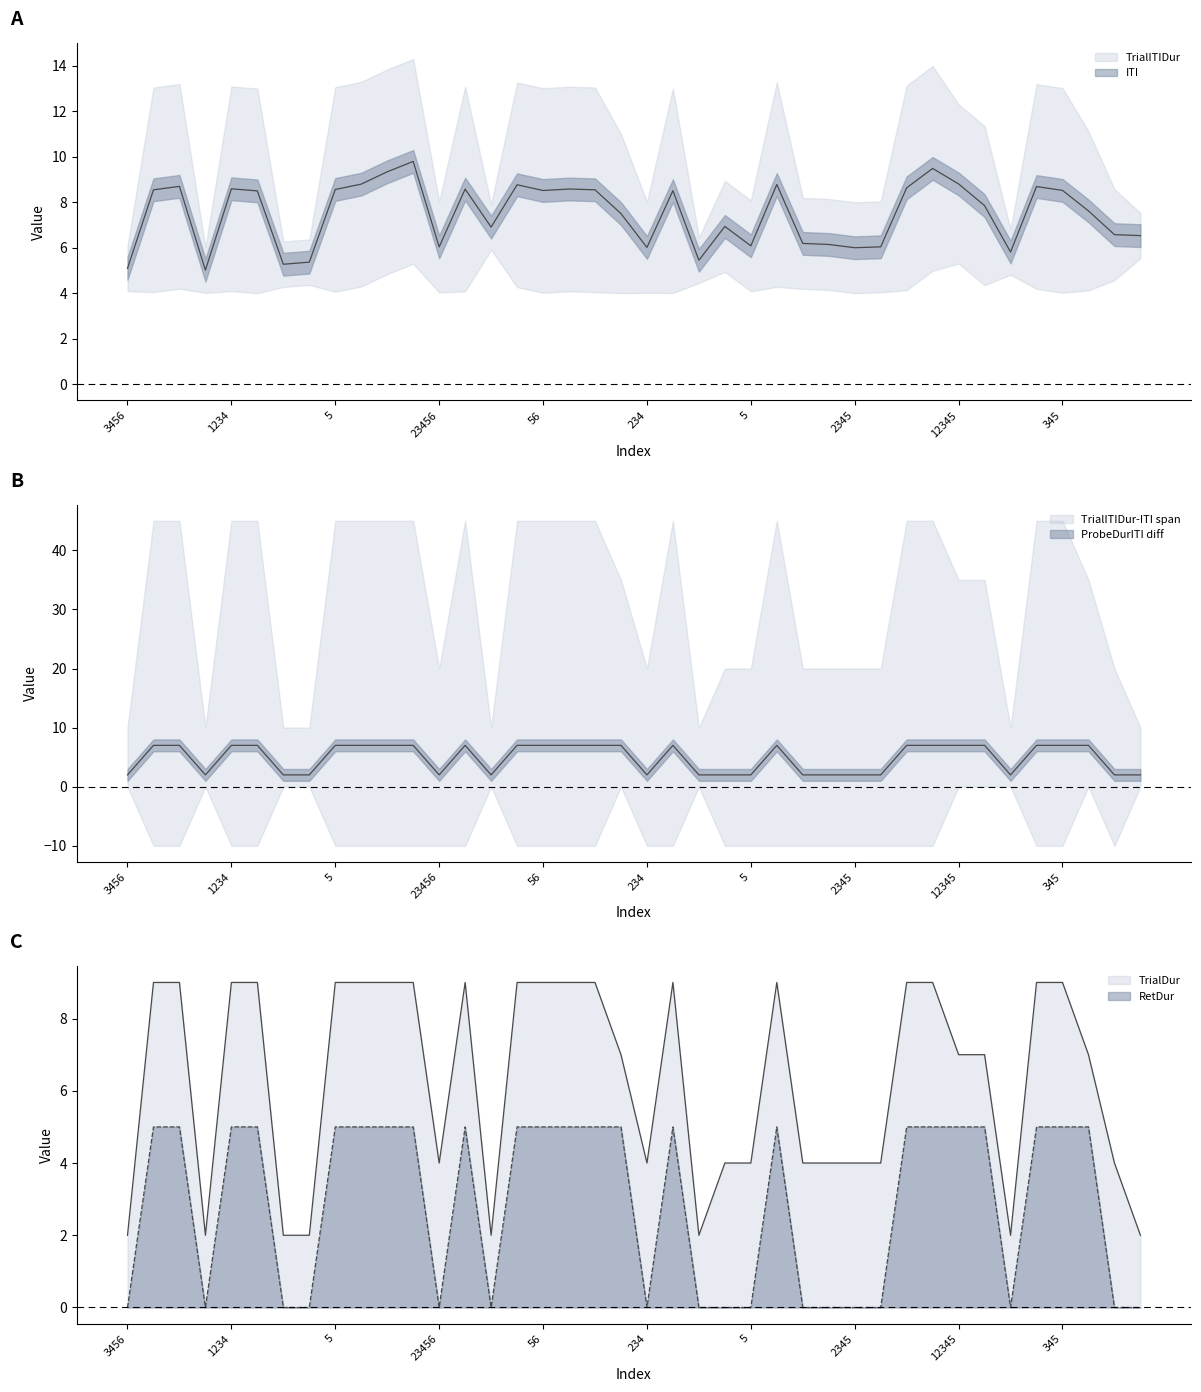

Which series has the largest total across all categories?

TrialITIDur